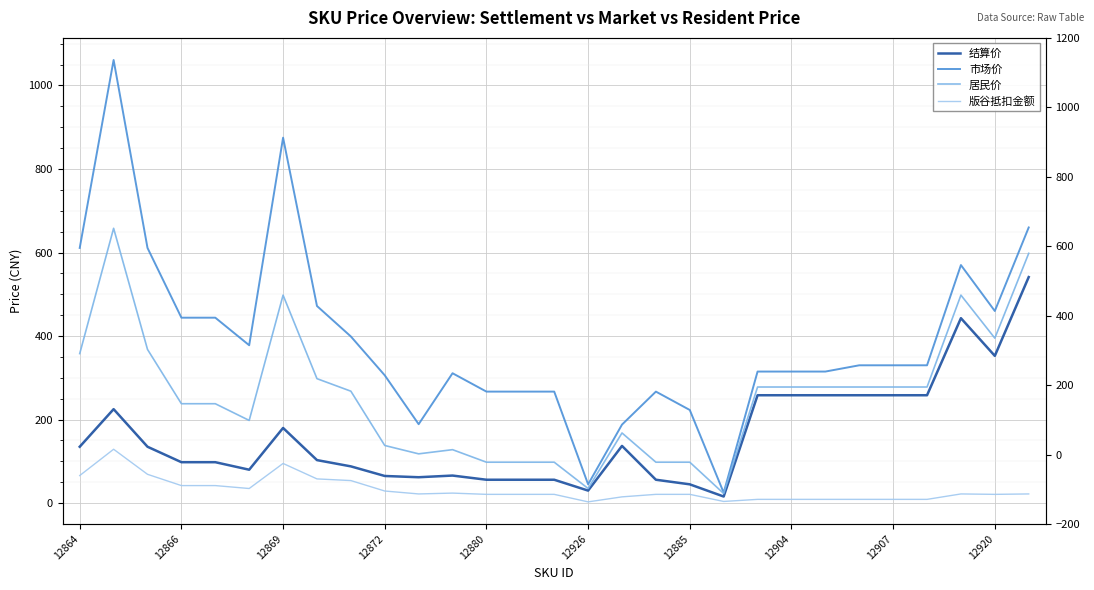

What are all the series names shown in the legend?

结算价, 市场价, 居民价, 版谷抵扣金额